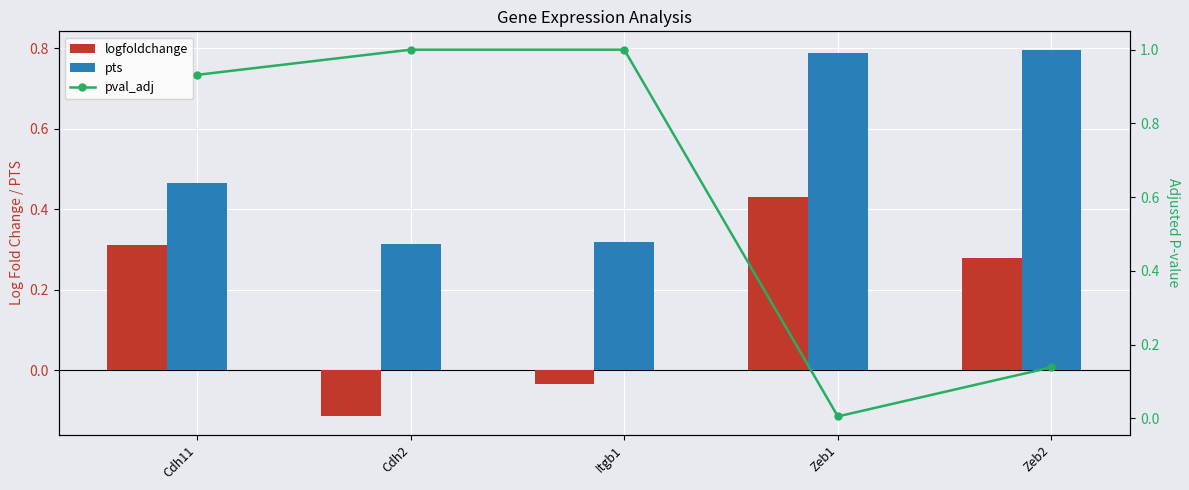

What is the difference between the second highest and second lowest values in the logfoldchange series?

0.3